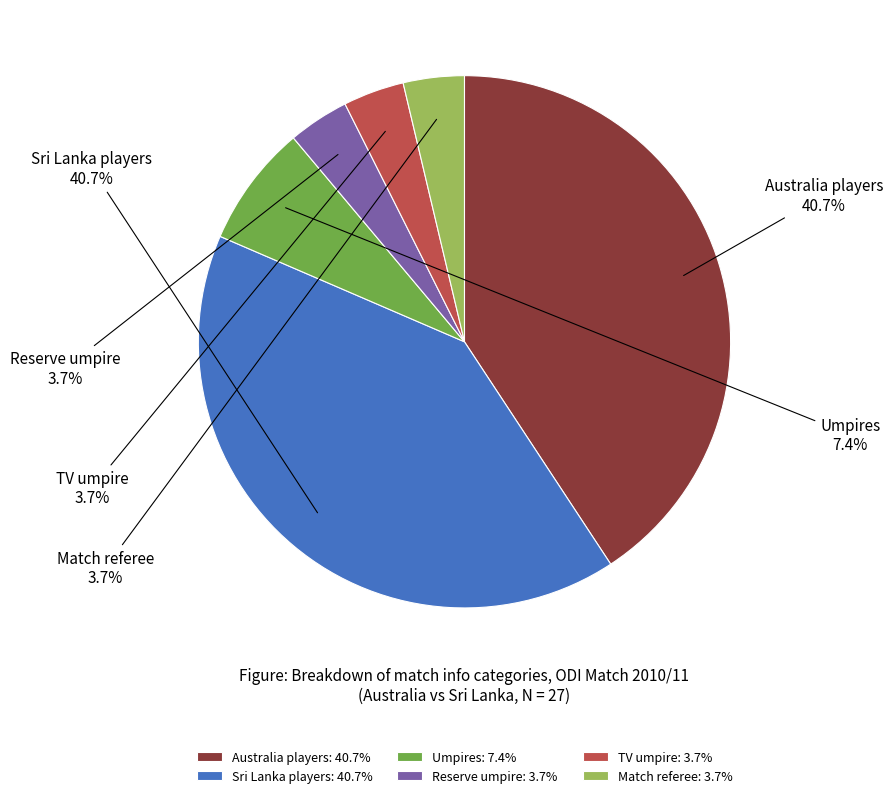

Is the sum of Sri Lanka players and Australia players greater than half?

Yes